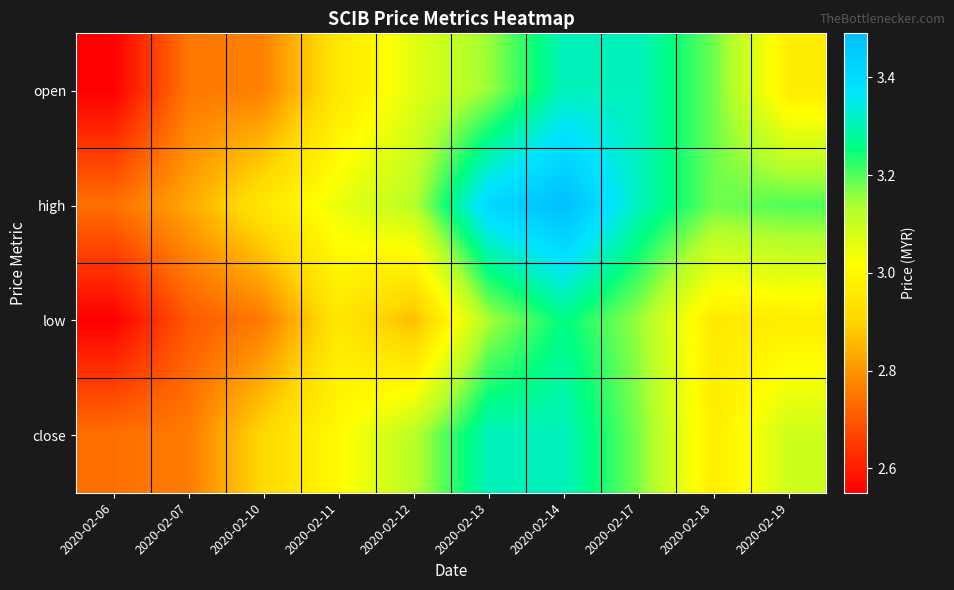

Rank the series by their average value, from highest to lowest.

high, close, open, low